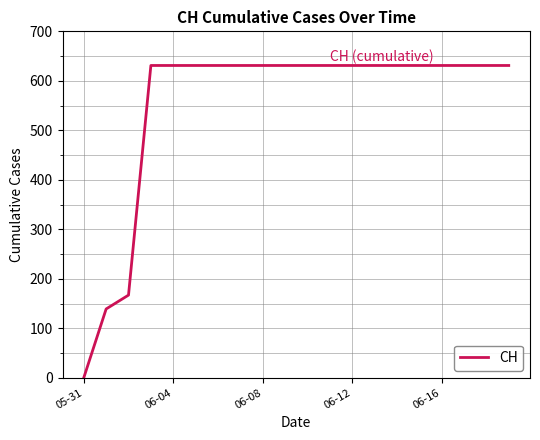

What is the maximum value shown in the chart?

631